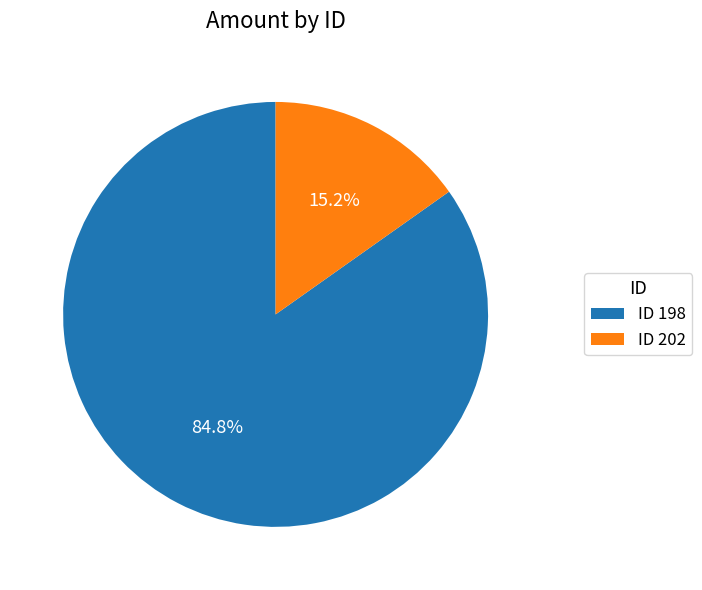

Is there any slice that represents more than half of the pie?

Yes